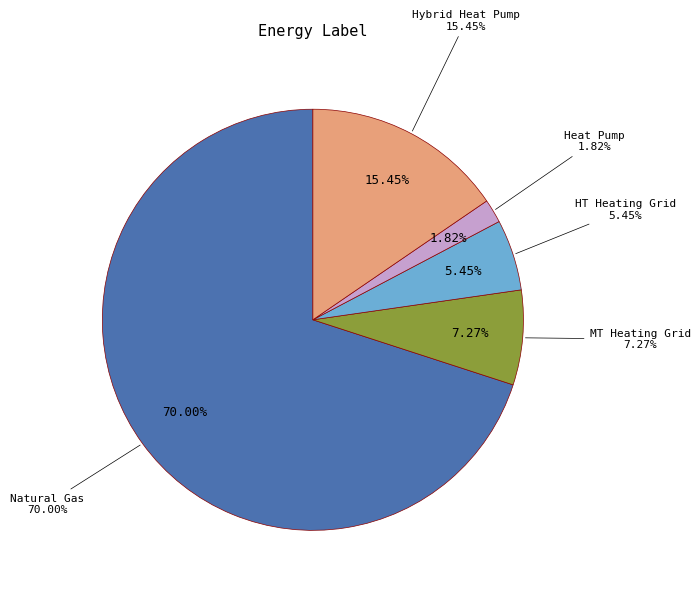

True or false: Heat Pump accounts for 1% of the total.

False